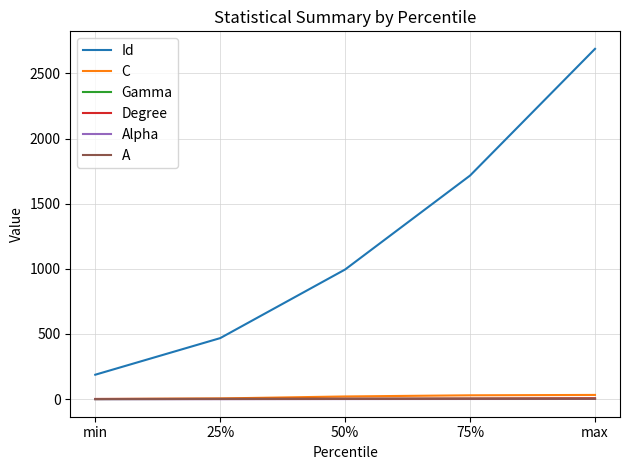

Which series has the largest total across all categories?

Id